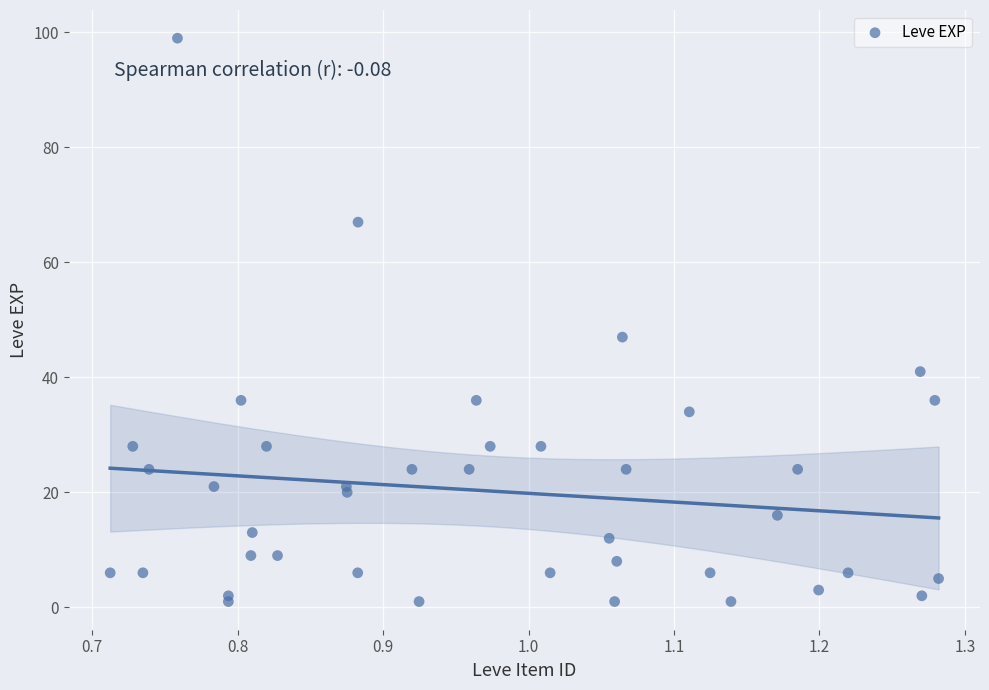

What Y value in the scatter plot is closest to 50?

47